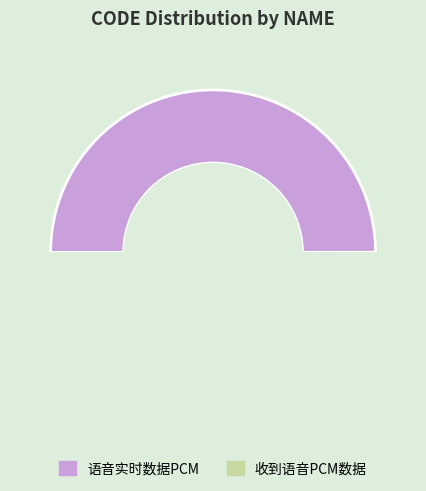

Is the sum of 收到语音PCM数据 and 语音实时数据PCM greater than half?

Yes